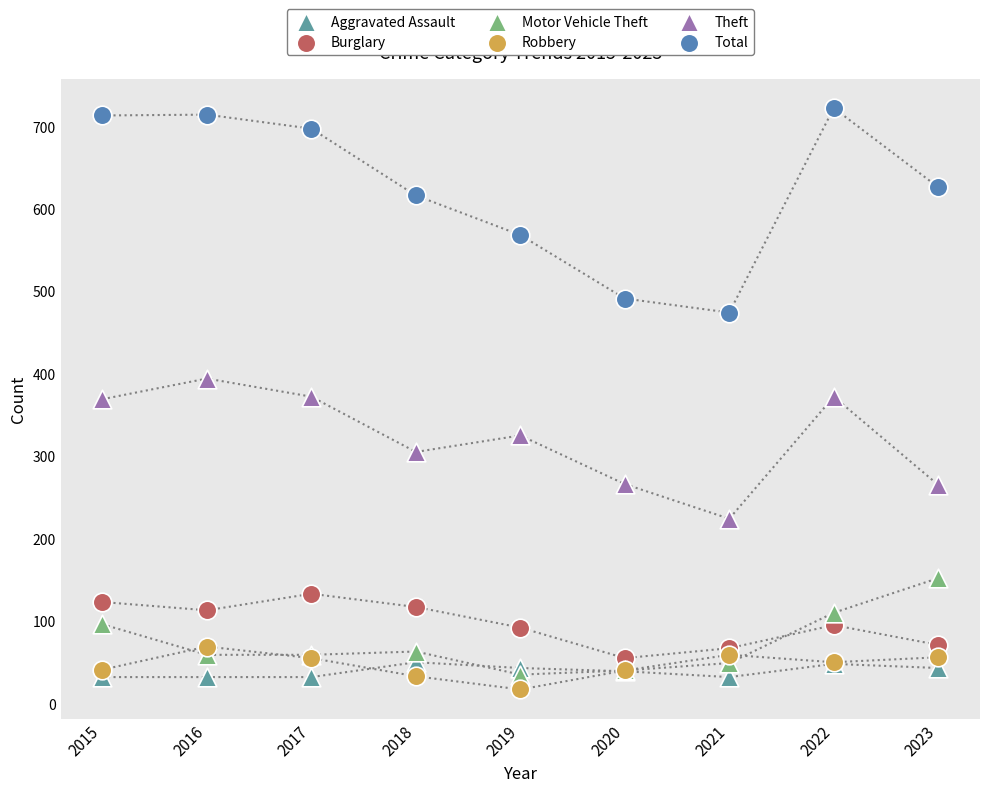

Which series reaches the maximum Y coordinate?

Total